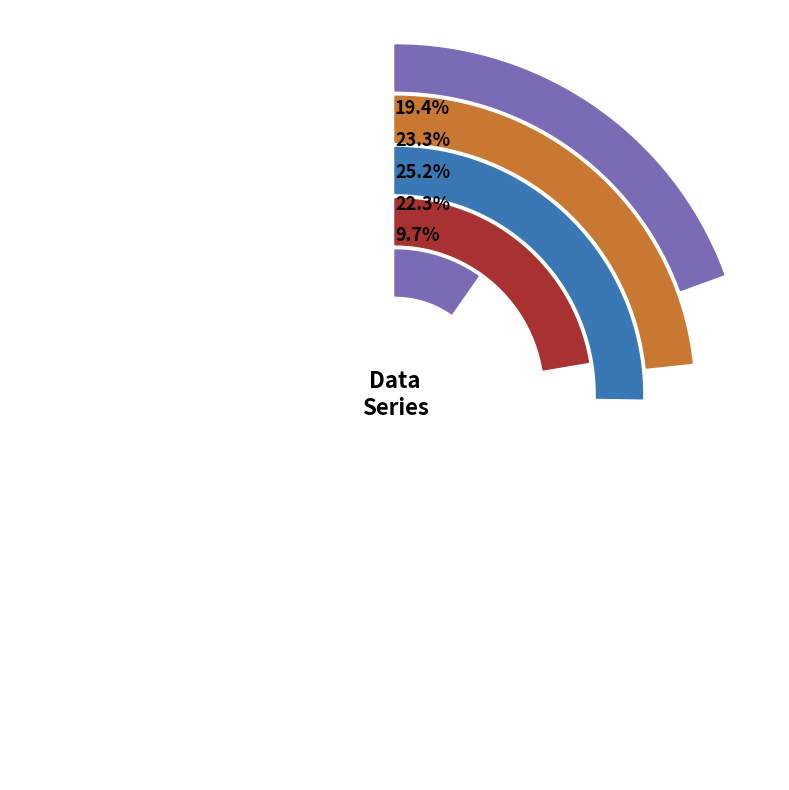

To the nearest percent, what portion does 5 represent?

19%